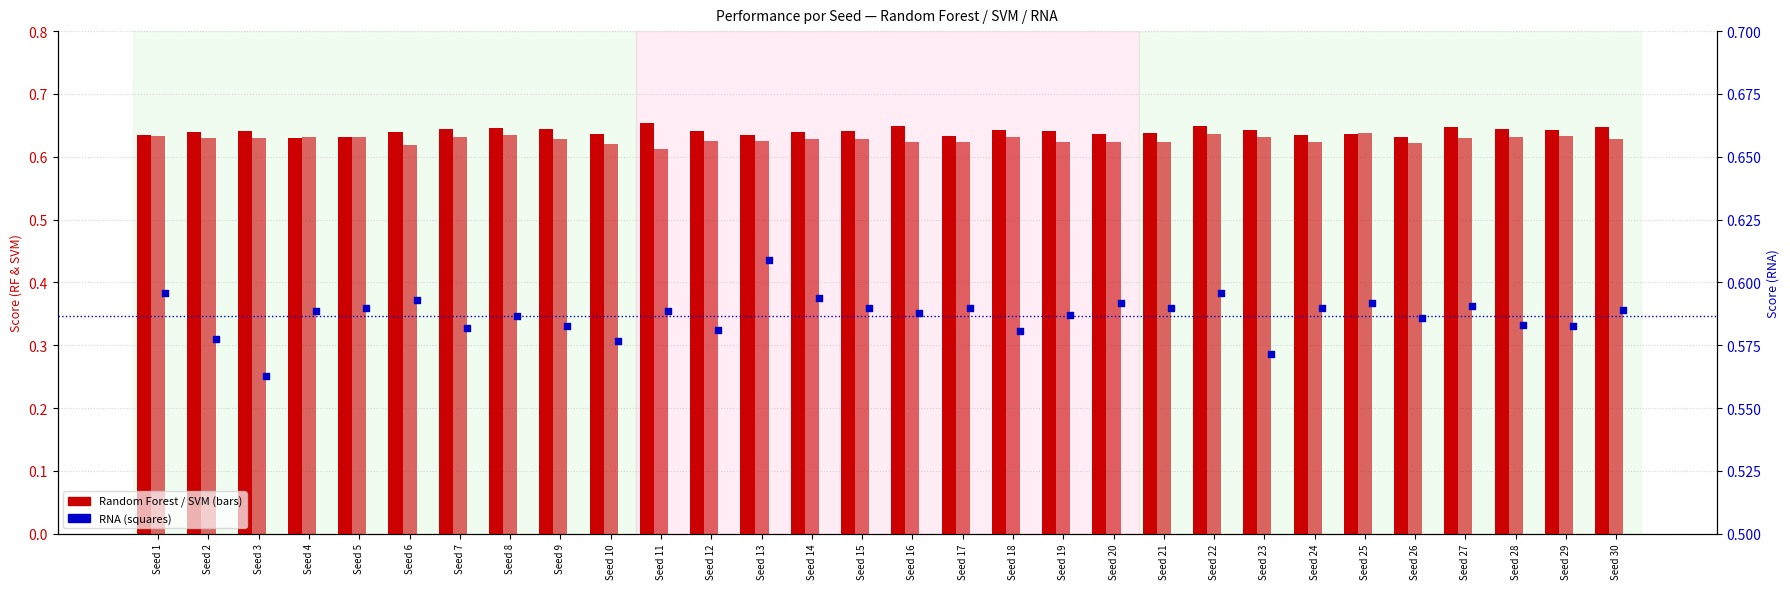

Is the value of RNA at Seed 3 greater than the value of Random Forest at Seed 22?

No